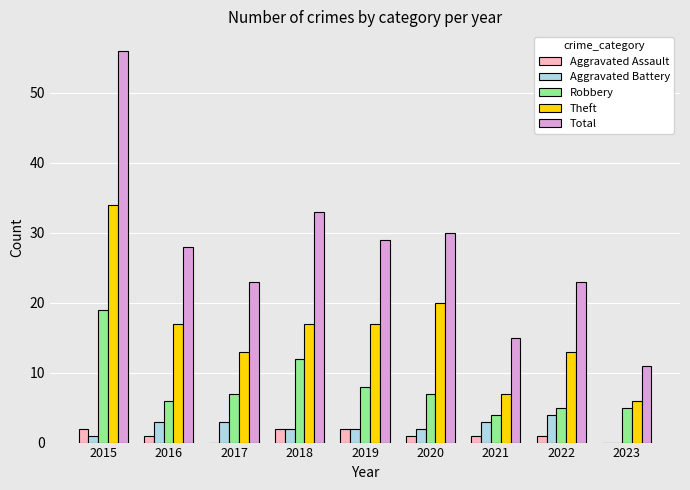

What is the sum of all Total values?

248